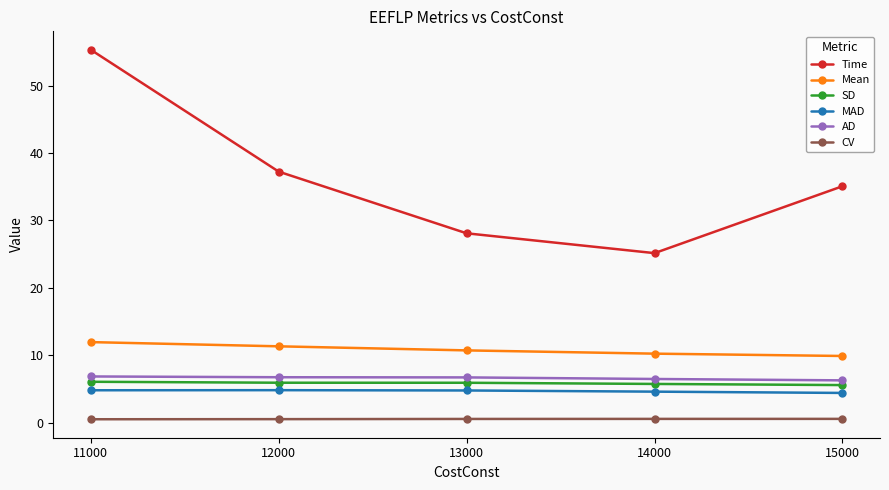

True or false: MAD and SD cross at least once.

False